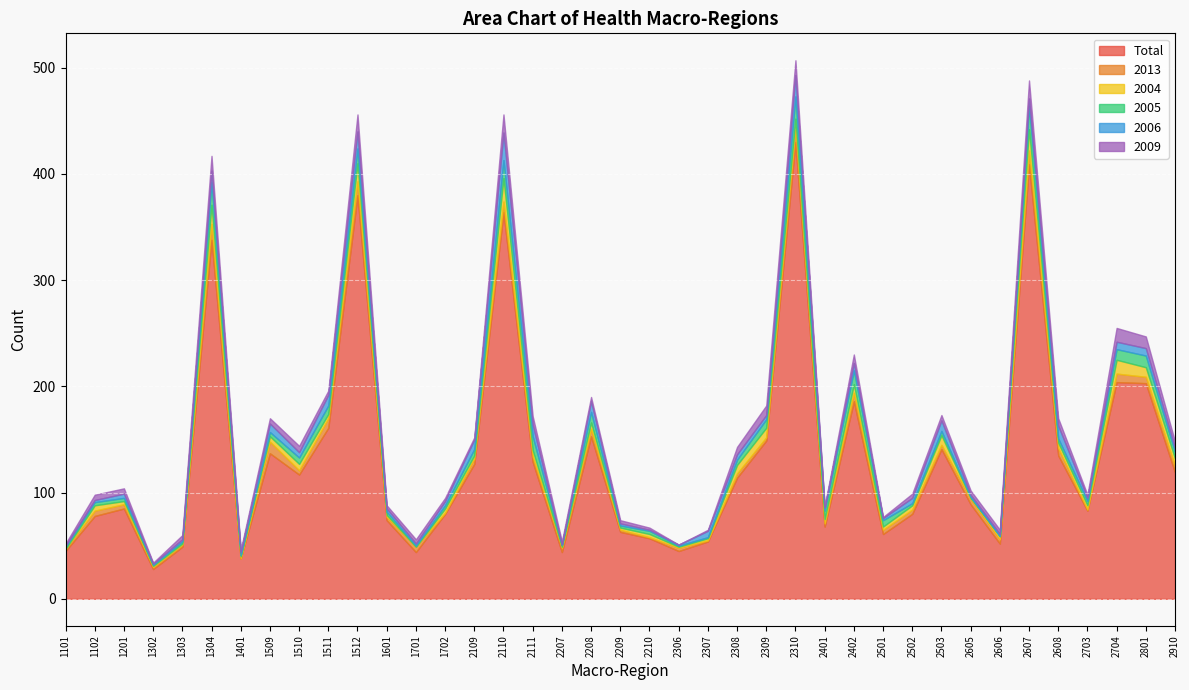

True or false: Total and 2009 intersect in this chart.

False